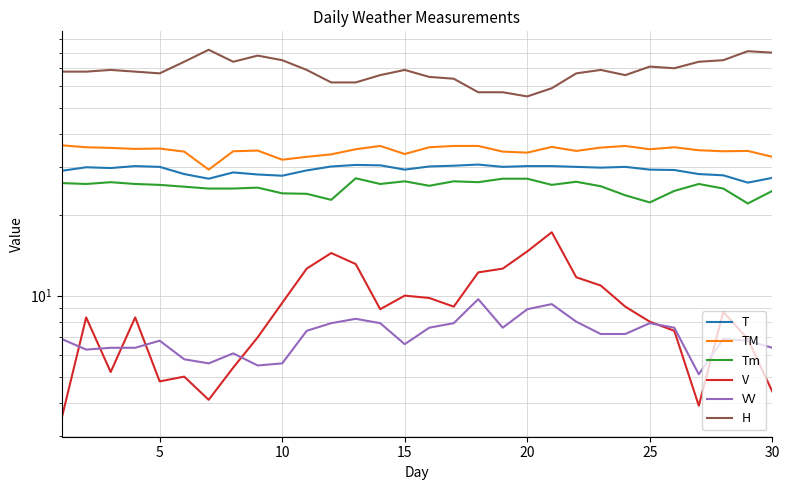

In H, how many points are lower than both neighbors (excluding endpoints)?

5